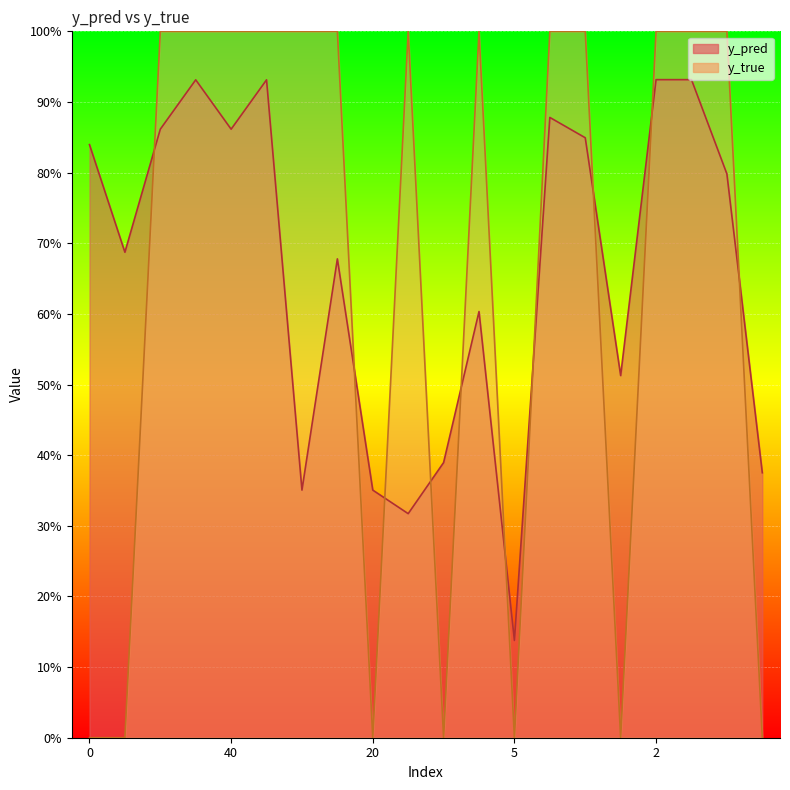

What value does the y_pred series have at 5?

0.1